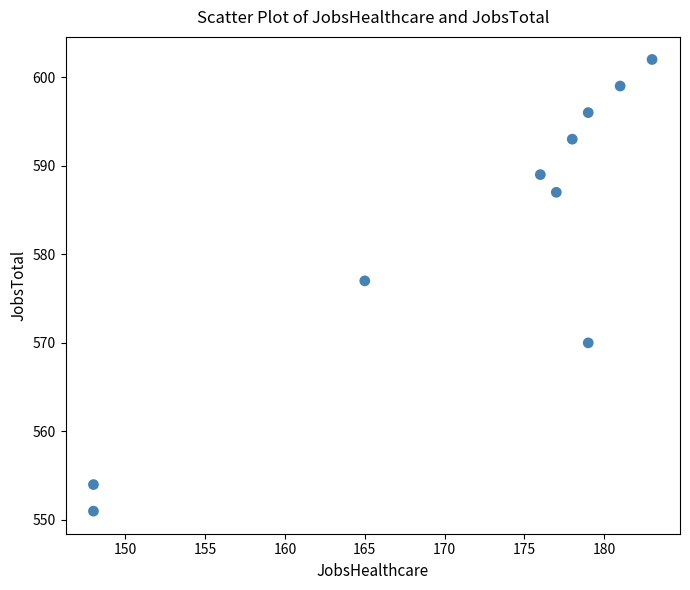

What Y value in the scatter plot is closest to 576?

577